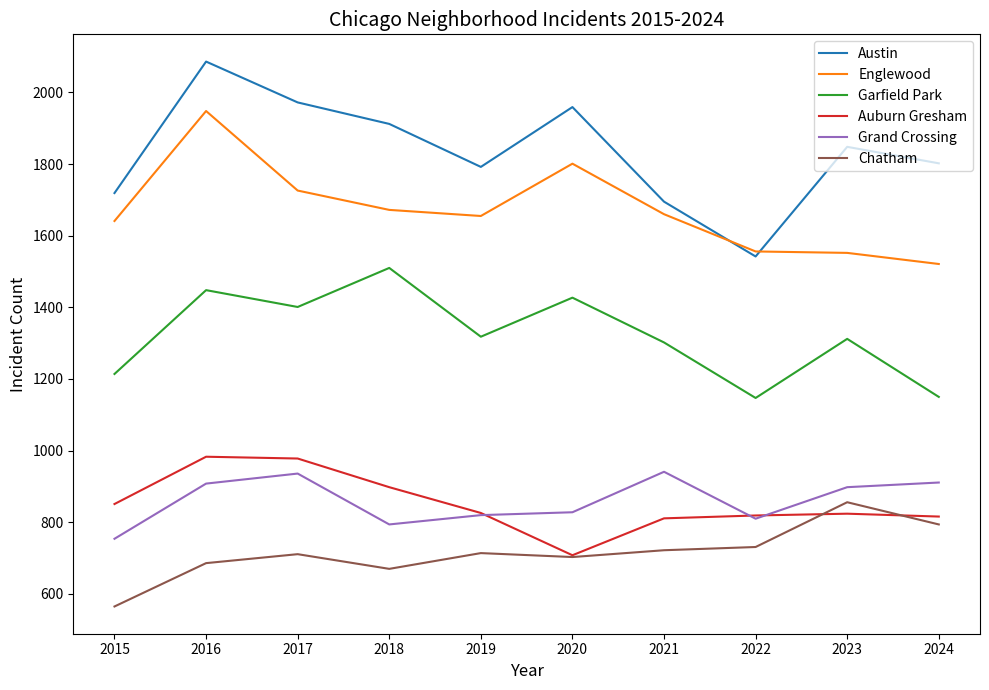

True or false: Auburn Gresham has more than 1 interior local peaks.

True